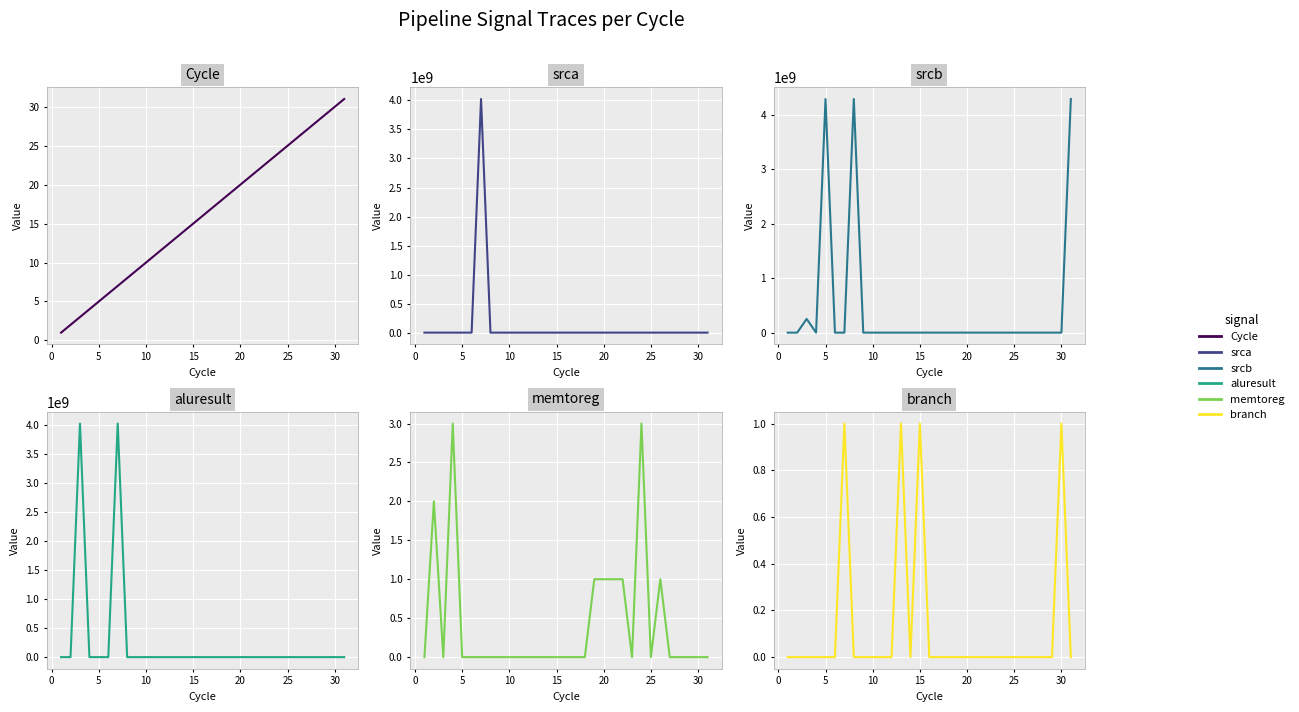

What is the greatest value displayed?

4294967292